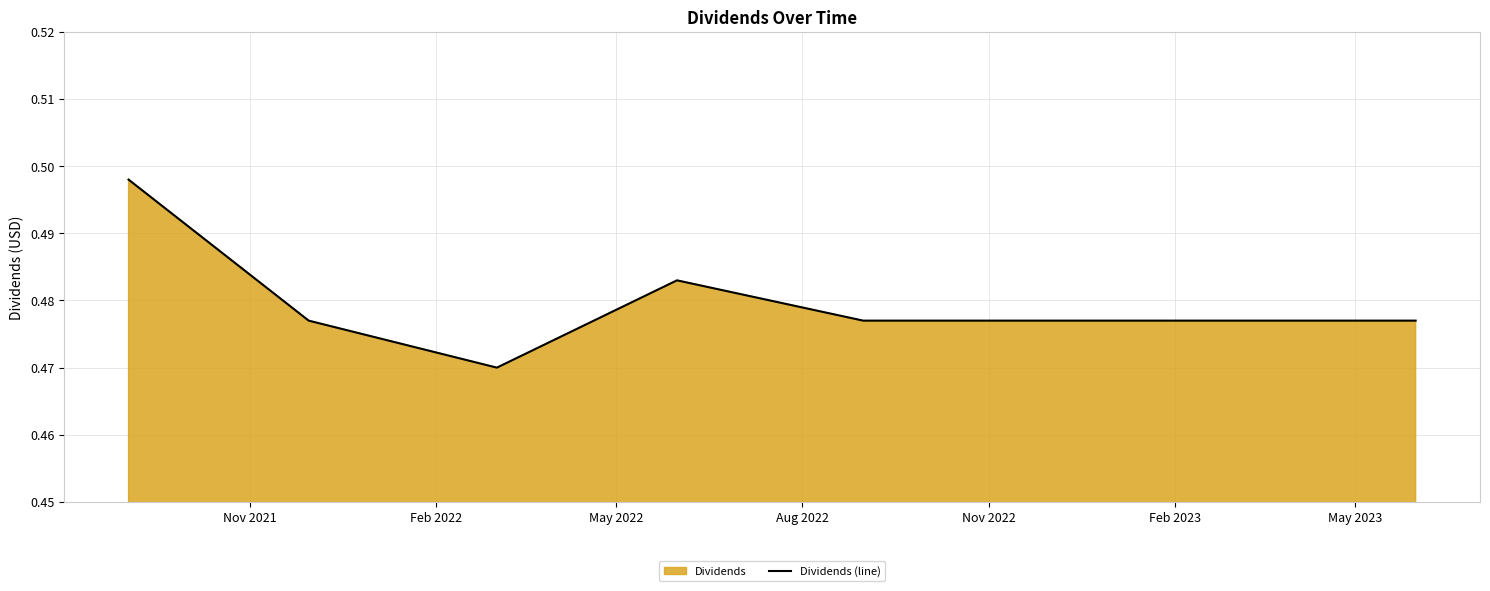

Count the values in the range 0 to 1.

8